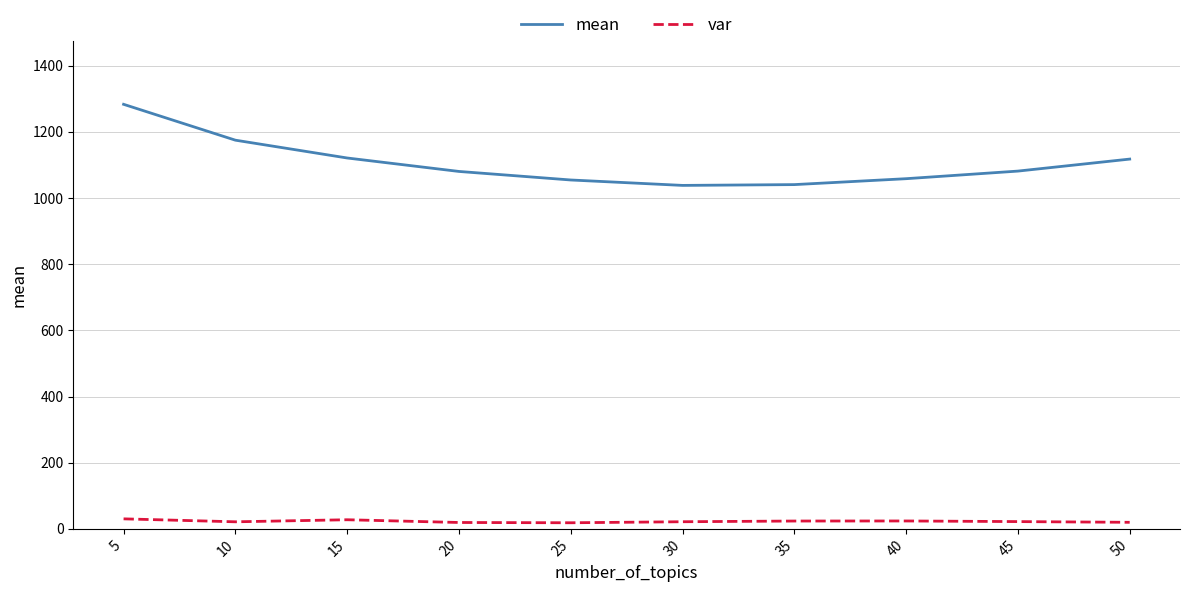

What is the total value across all series at 15?

1148.5